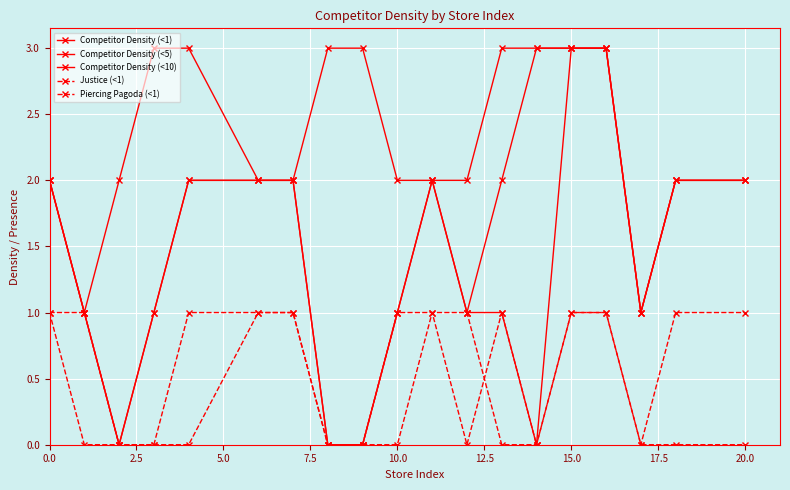

How many Justice (<1) values are between 0 and 1?

19